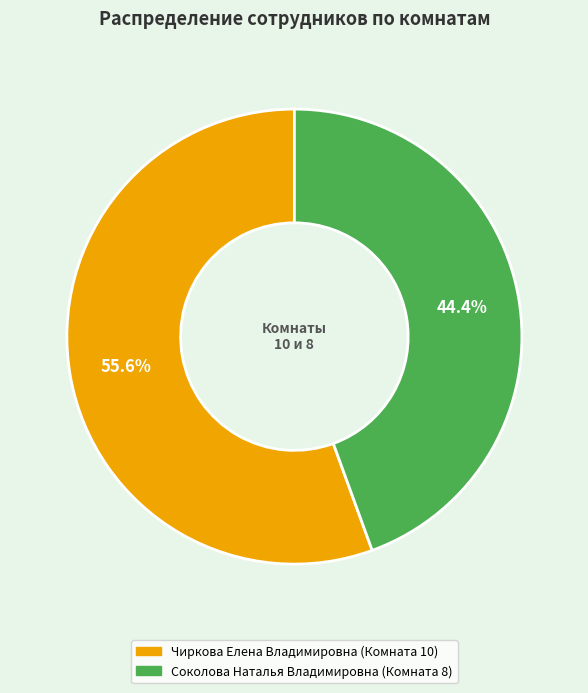

True or false: Соколова Наталья Владимировна accounts for 54% of the total.

False